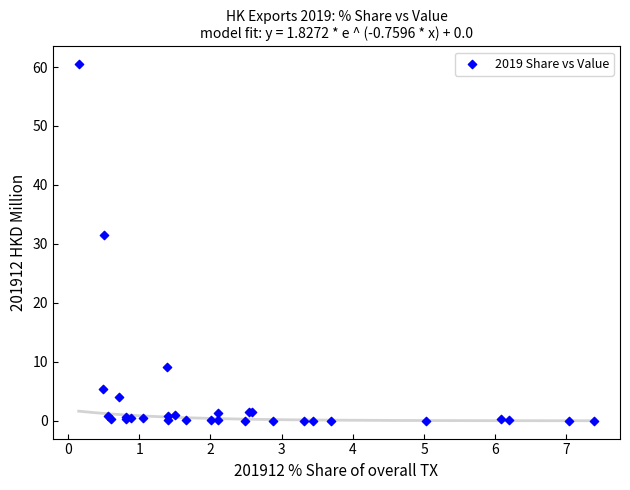

What Y value in the scatter plot is closest to 30?

31.5